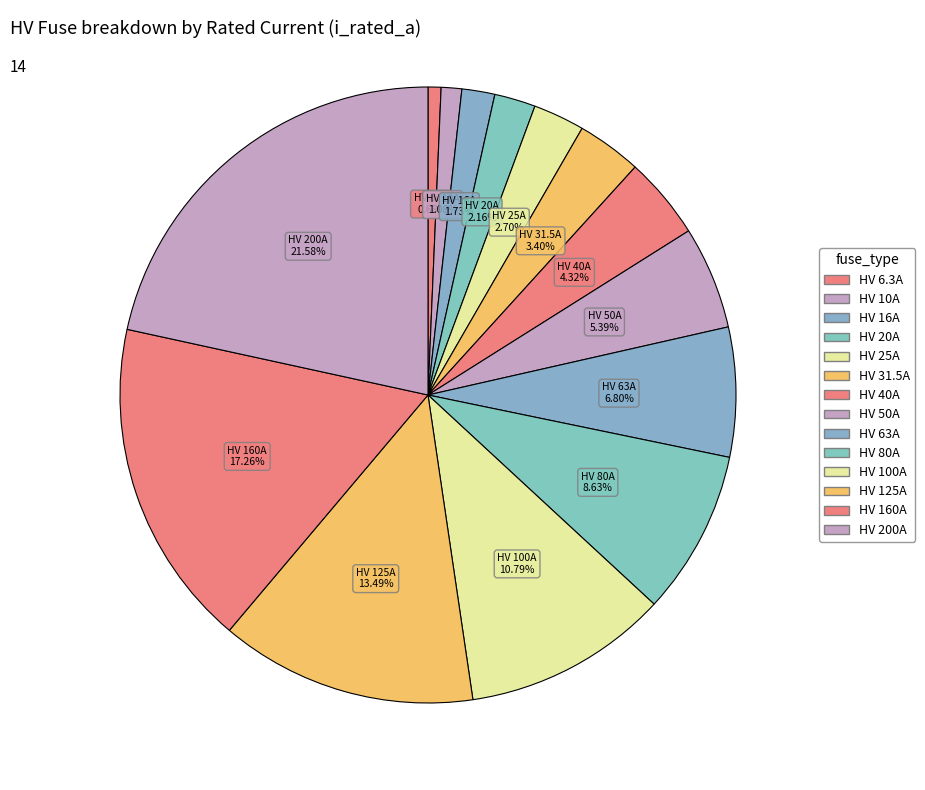

Which slice is the largest?

HV 200A